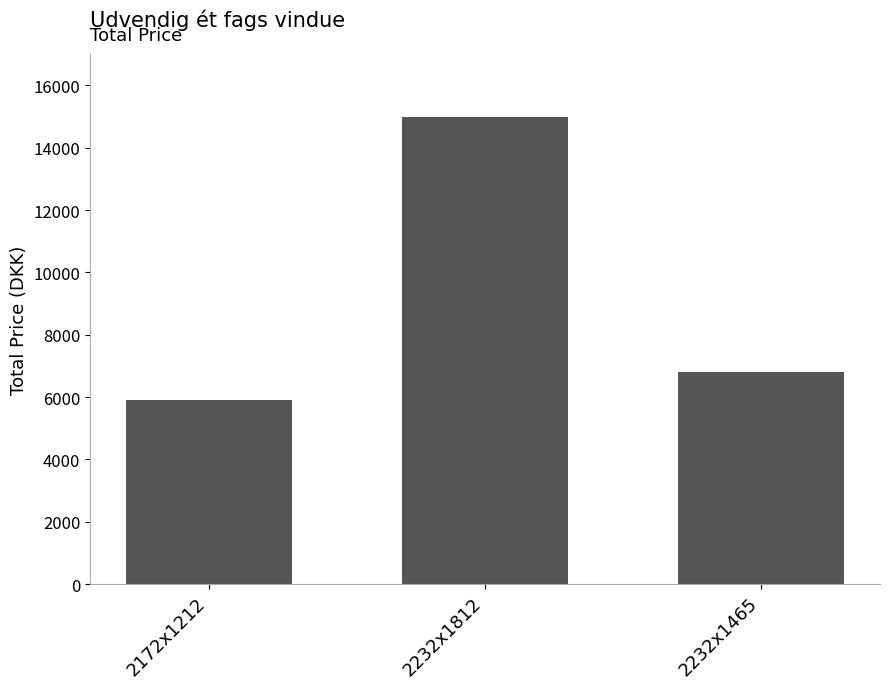

List the labels in order of value, largest first.

2232x1812, 2232x1465, 2172x1212